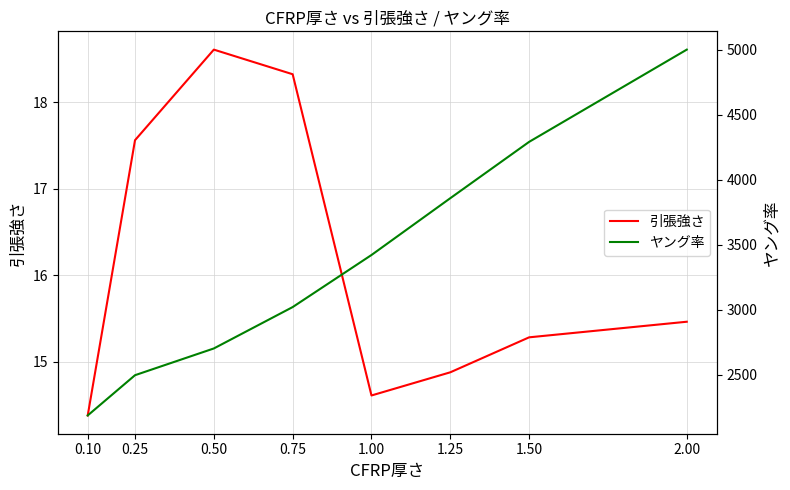

What is the label of the 5th point from the left?

1.00